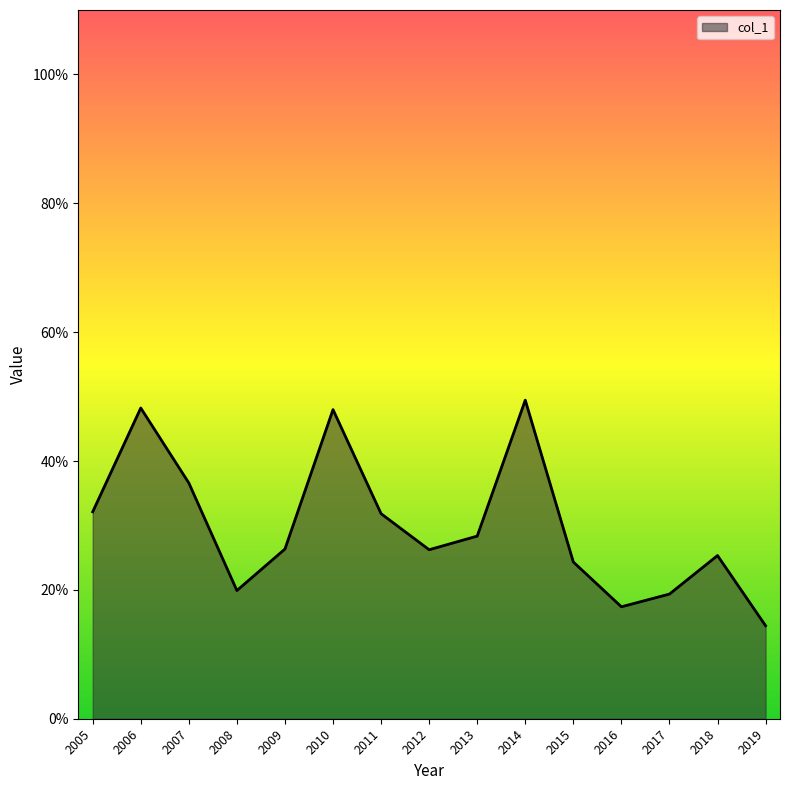

Does the chart display data point markers on the line(s)?

No